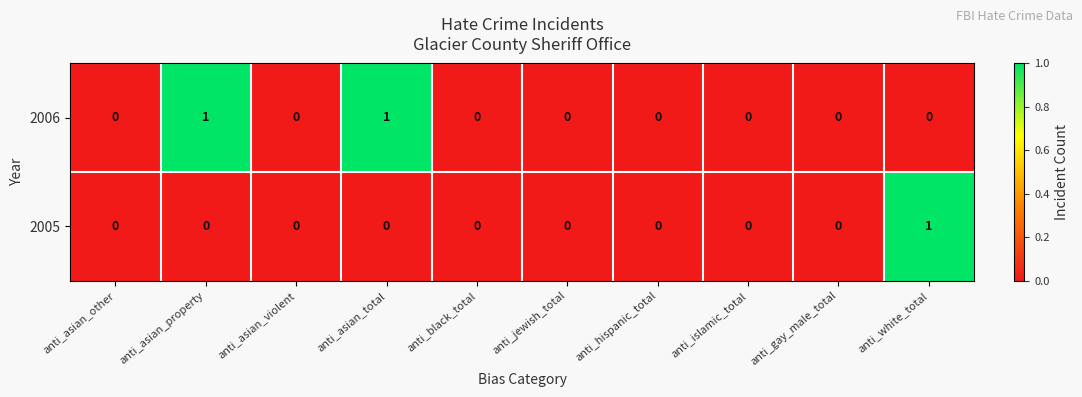

Is it true that 2006 equals 1 at anti_islamic_total?

False